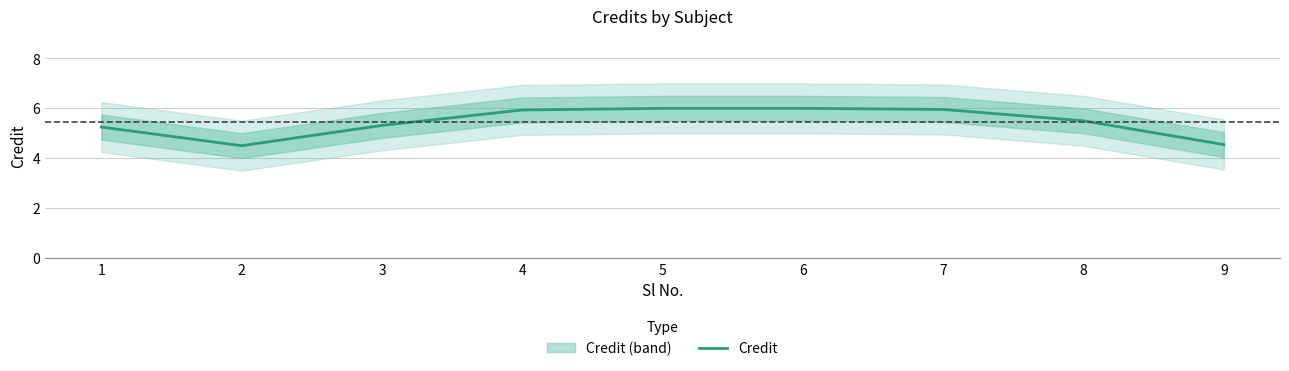

Which label corresponds to the smallest value in the chart?

2